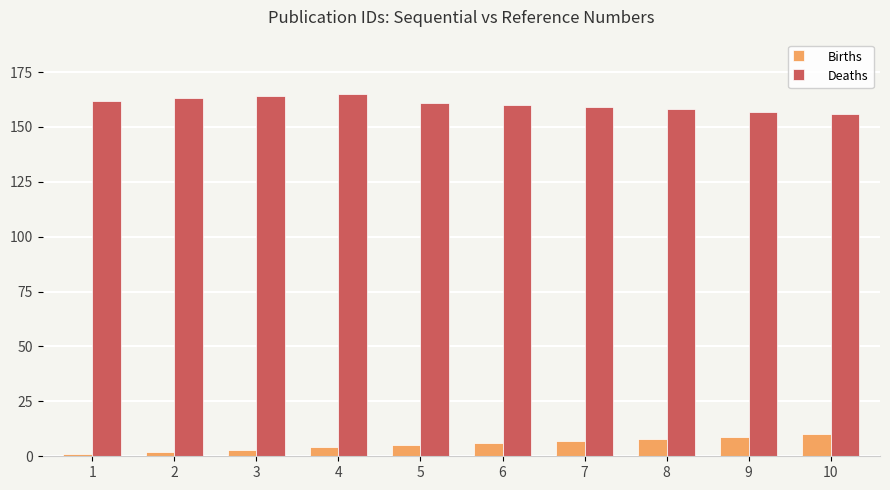

Reading left to right, what are all the values shown in this chart?

Births: 1=1	2=2	3=3	4=4	5=5	6=6	7=7	8=8	9=9	10=10
Deaths: 1=162	2=163	3=164	4=165	5=161	6=160	7=159	8=158	9=157	10=156